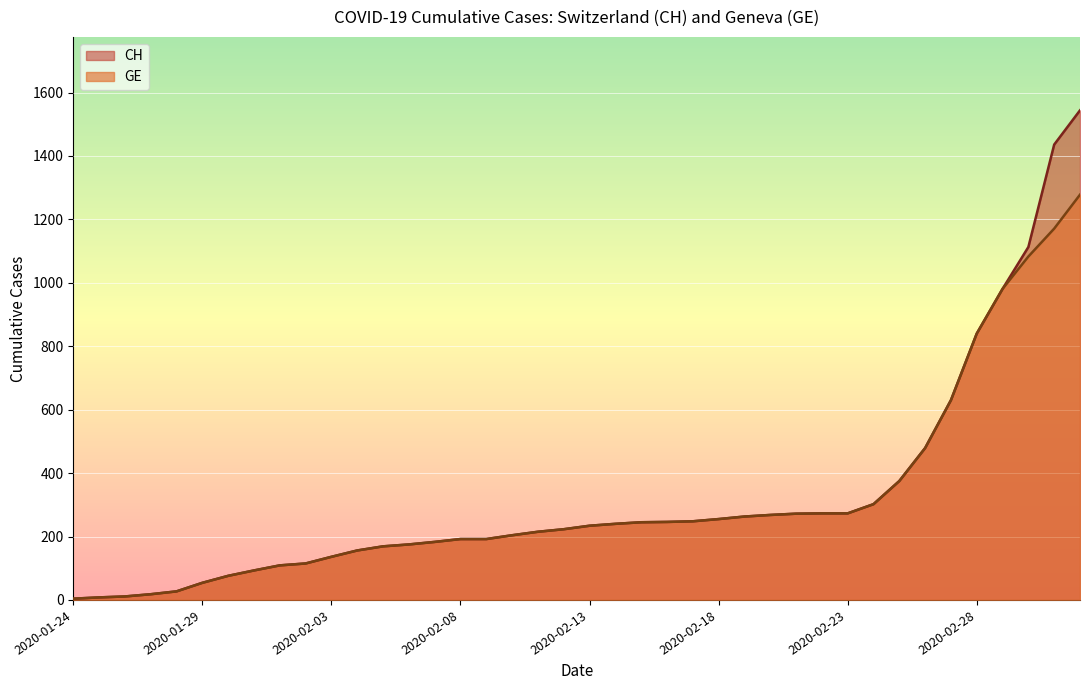

List the series in order of their peak value, lowest first.

GE, CH